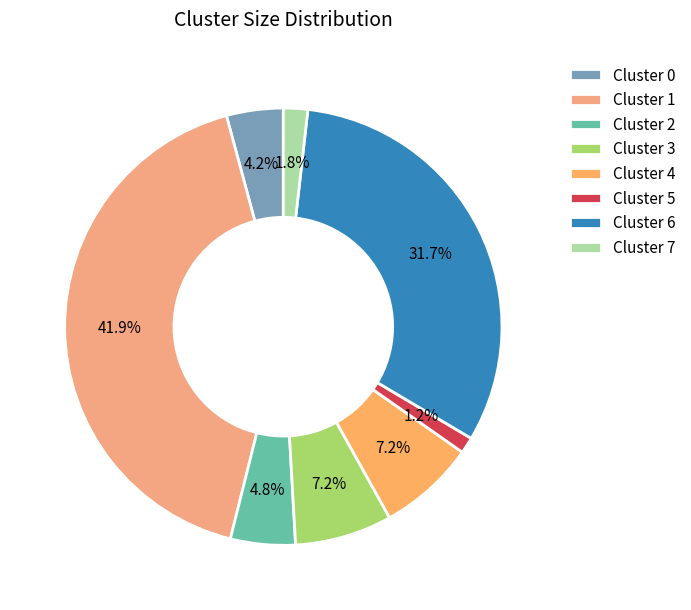

Which slice is the smallest?

Cluster 5